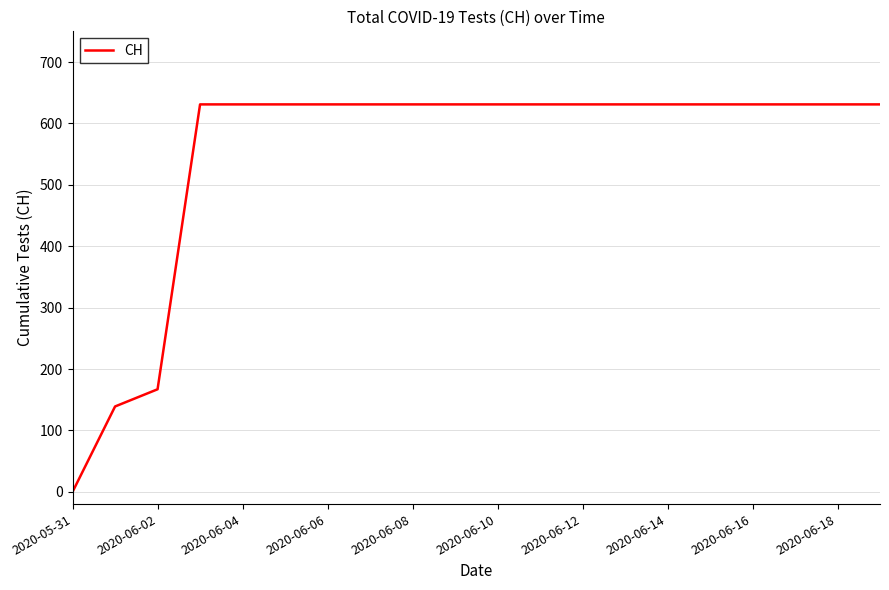

What is the maximum value shown in the chart?

631